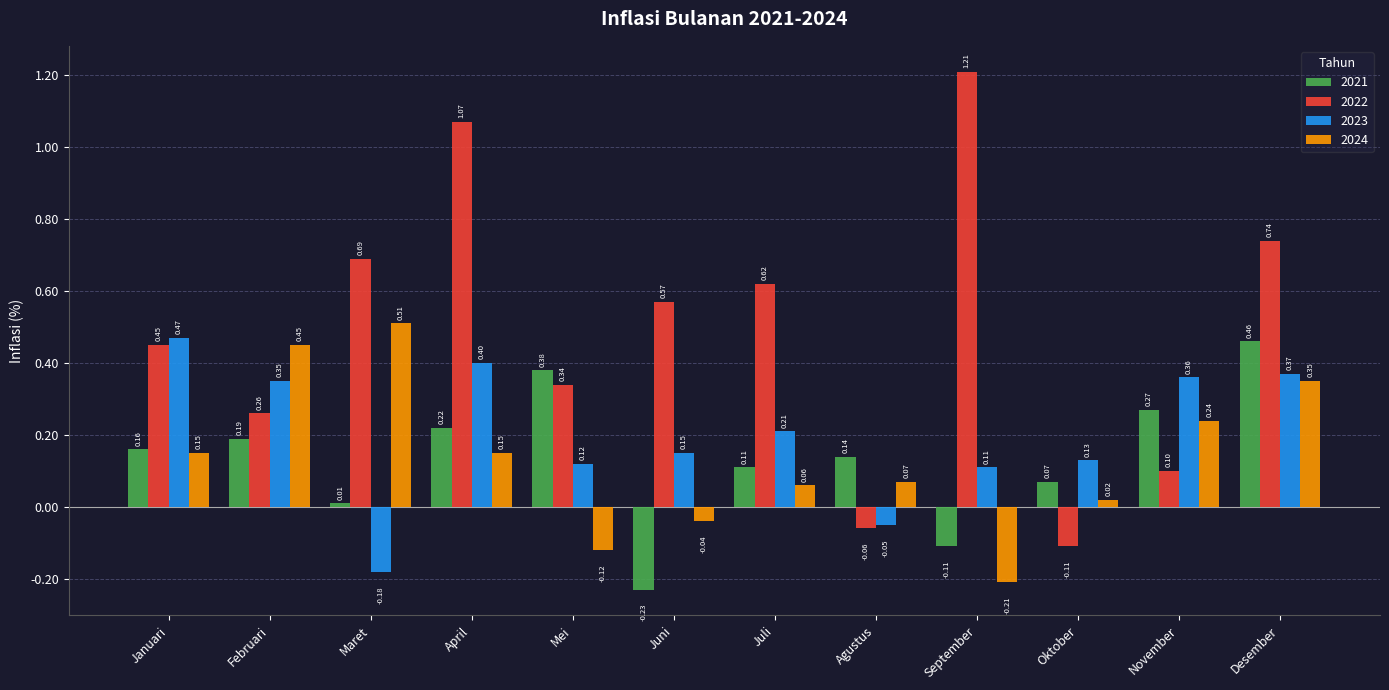

What is the sum of all 2021 values?

1.7